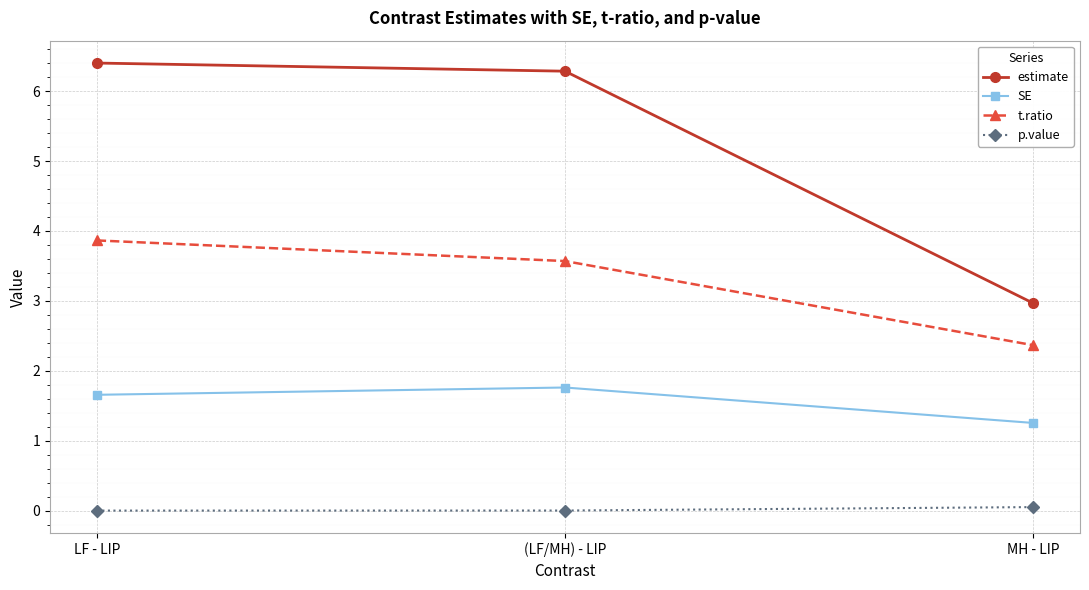

What is the maximum value for SE?

1.8